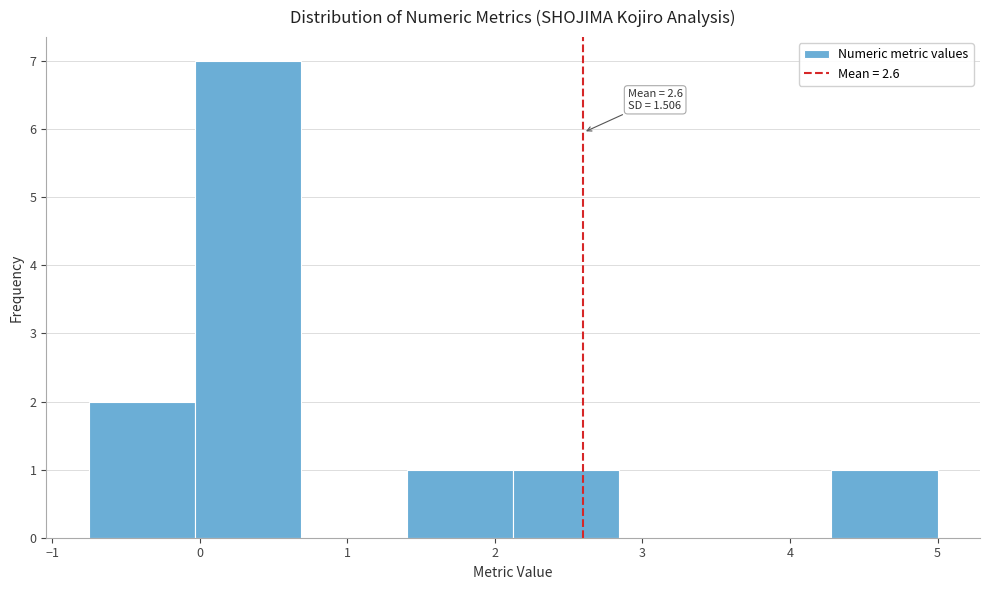

Which range on the x-axis has the tallest bar?

0.0 to 0.7